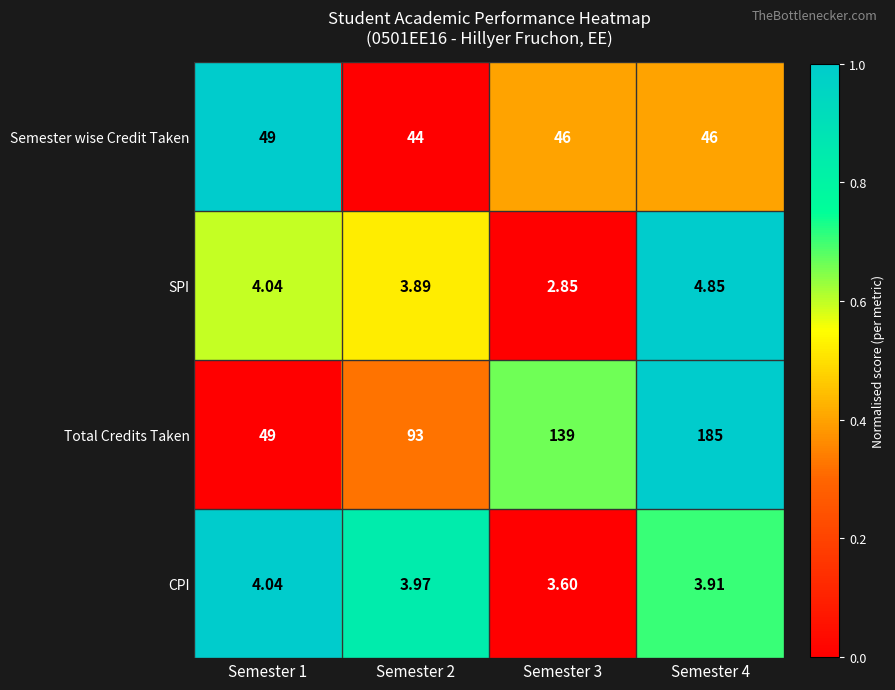

Which series has the largest range (max minus min)?

Total Credits Taken